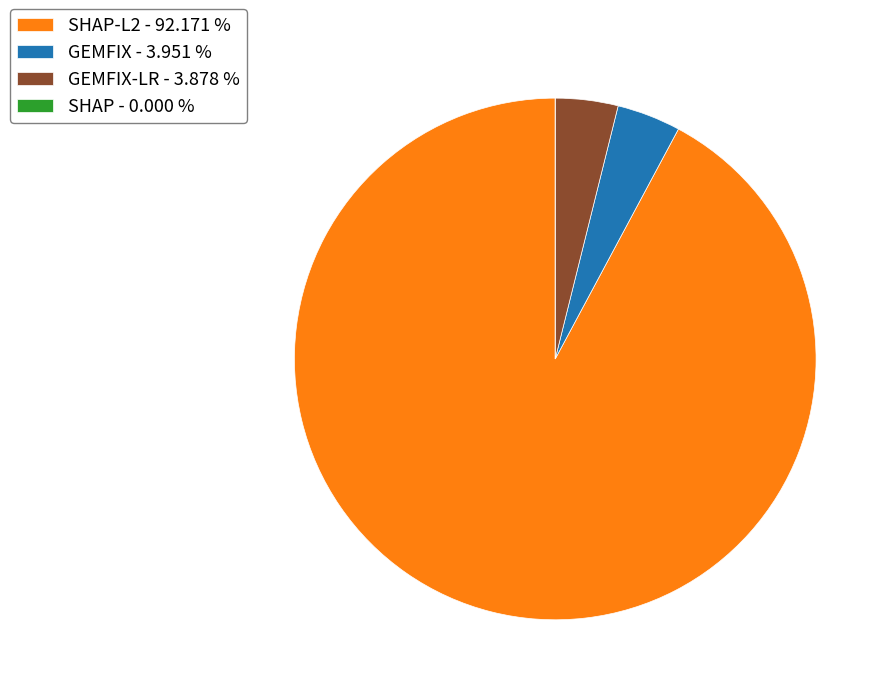

Which category accounts for the majority?

SHAP-L2 - 92.171 %